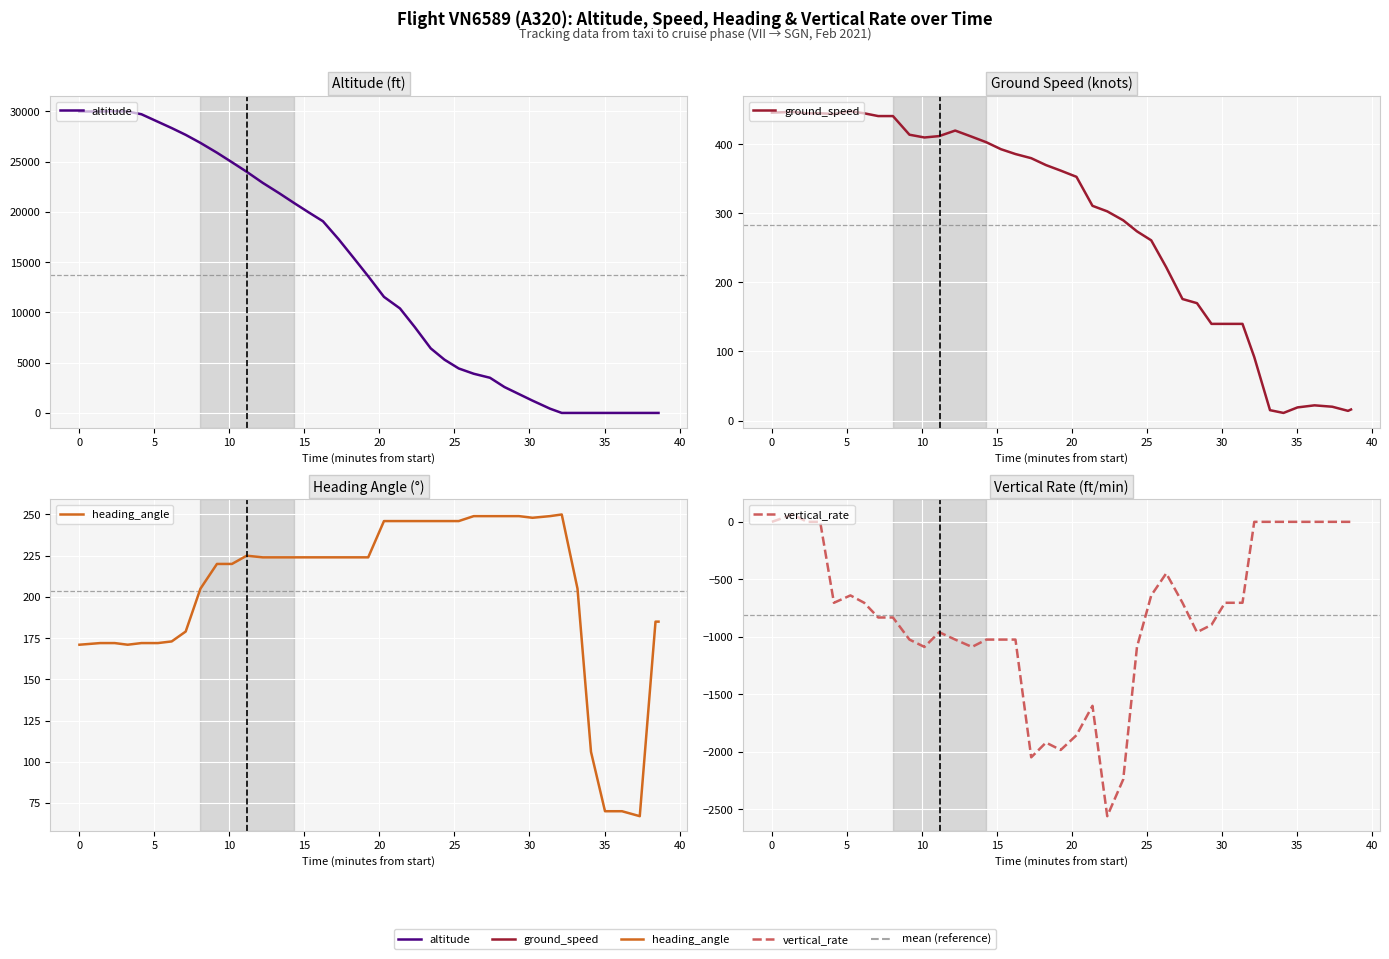

In ground_speed, how many points are higher than both neighbors (excluding endpoints)?

4